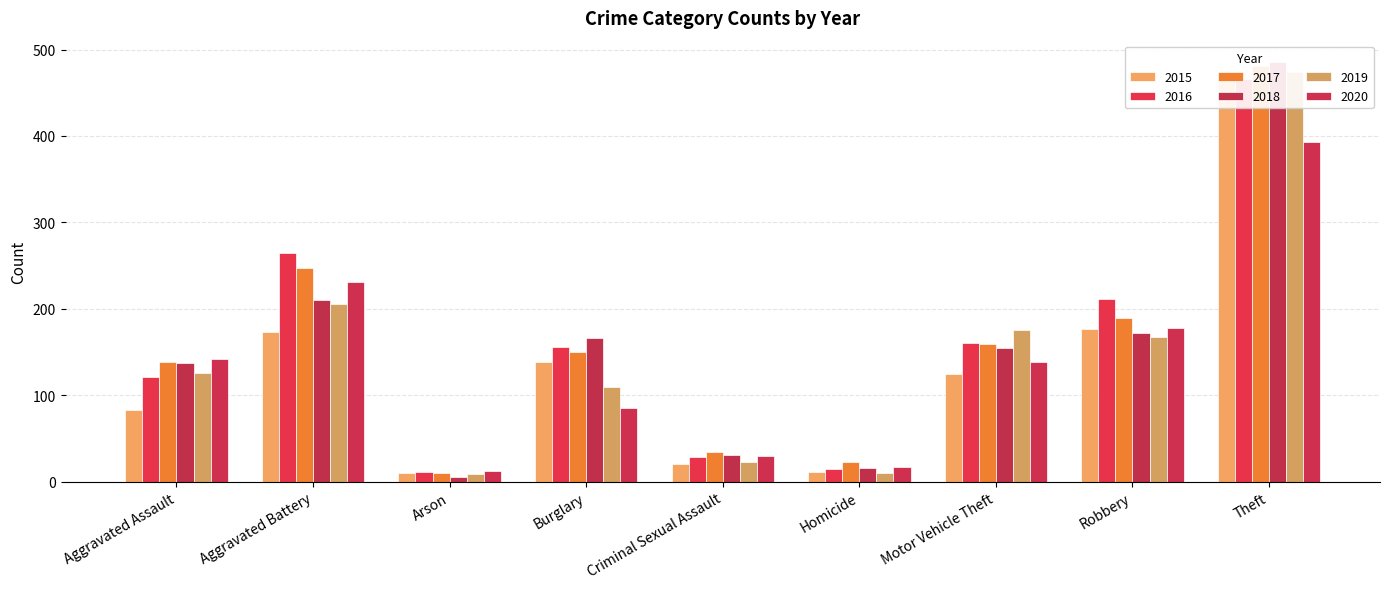

The value of 2015 at Theft is 630. True or false?

False